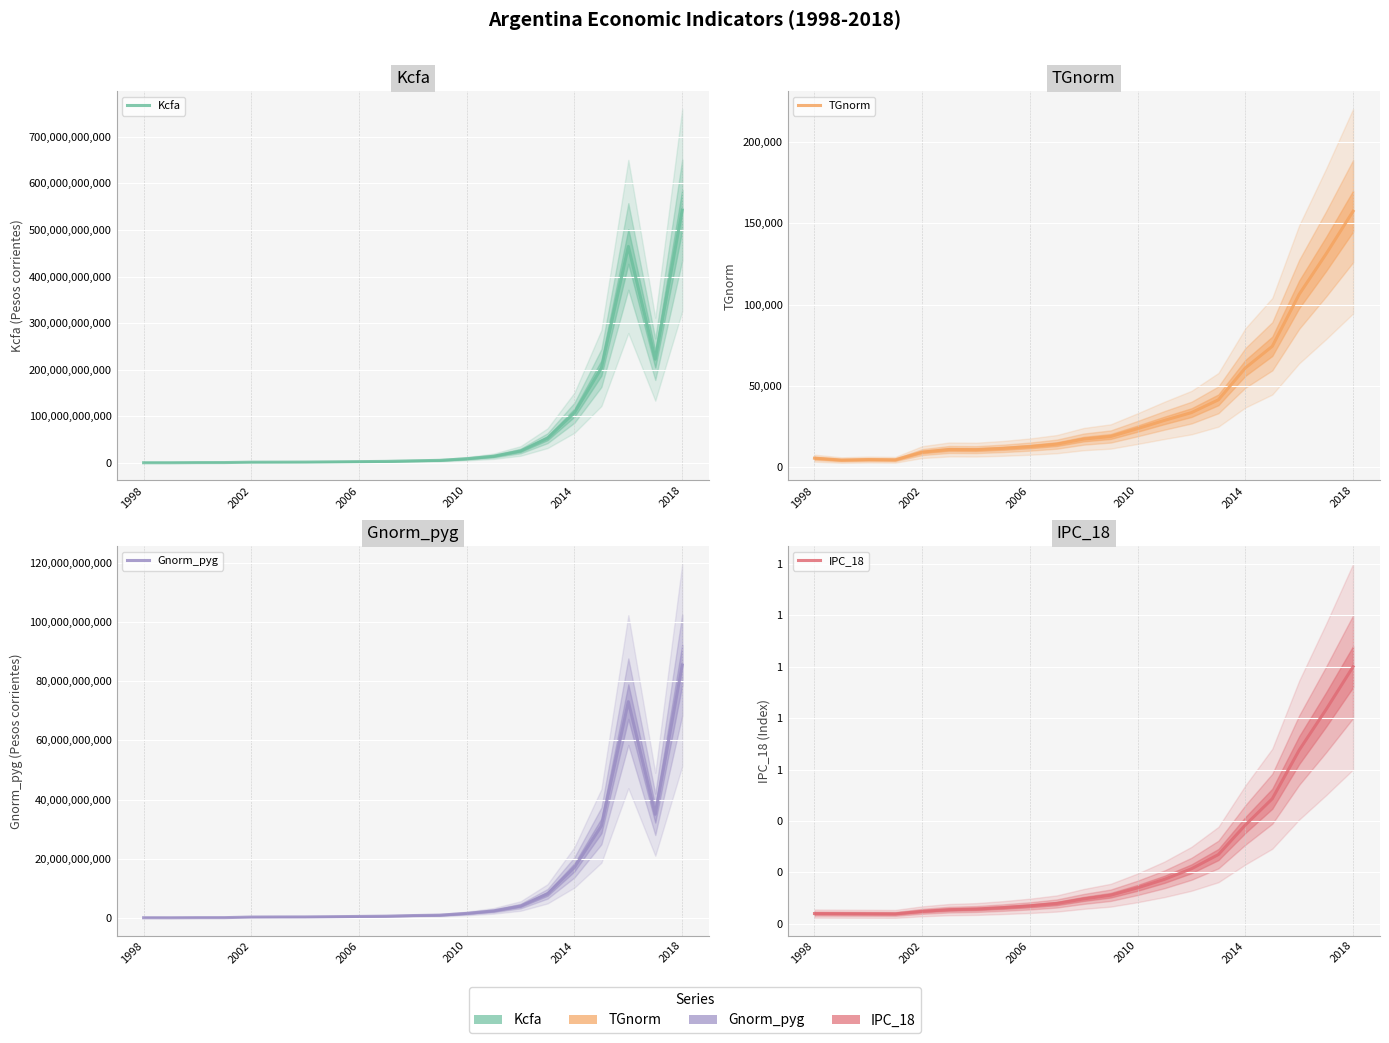

True or false: Gnorm_pyg has a value of 85449474519.6 at 2018.

True